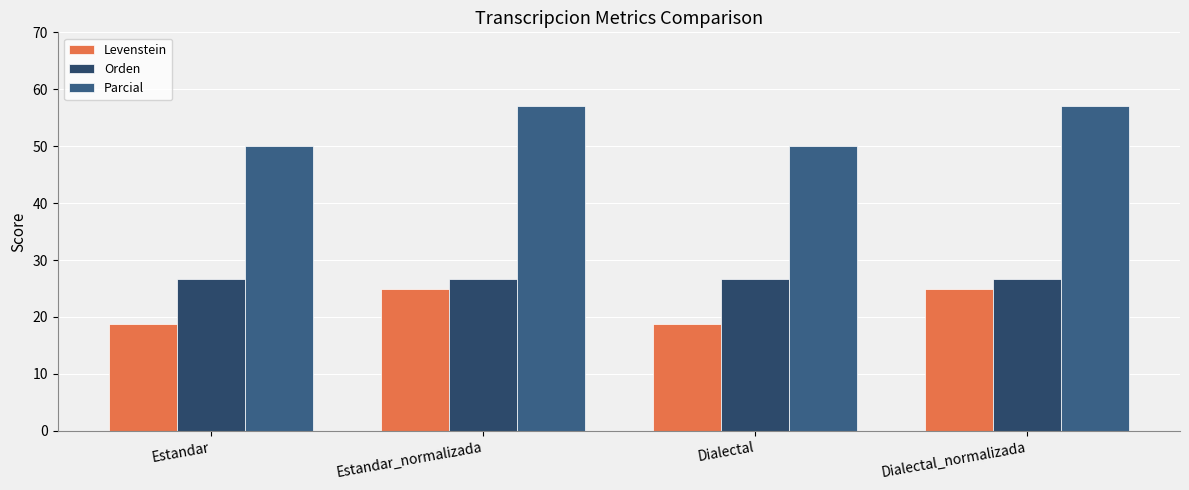

Which has a higher value, Estandar_normalizada or Estandar?

Estandar_normalizada